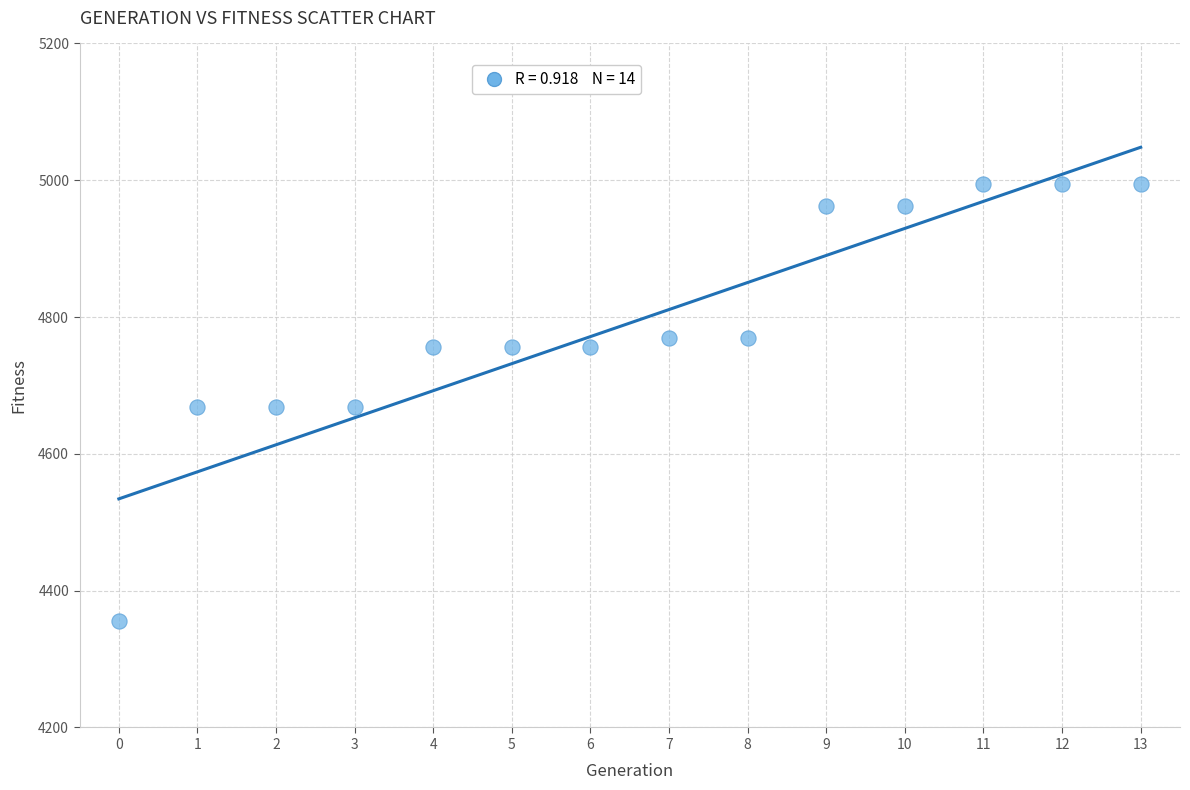

What is the range of Y values (max minus min)?

639